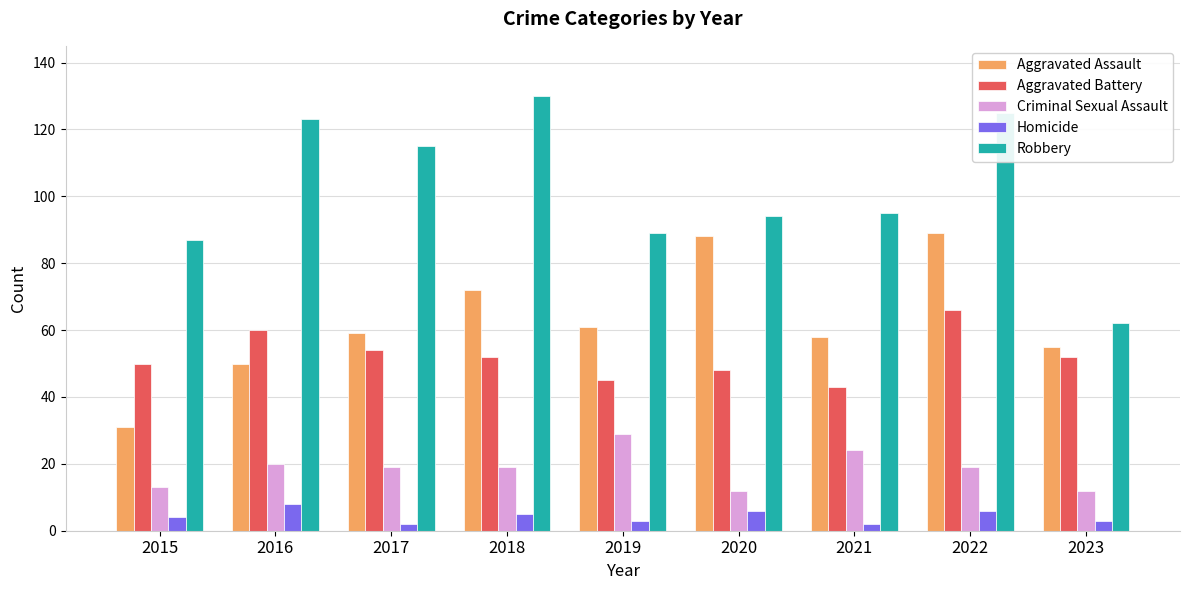

What is the sum of all Robbery values?

920